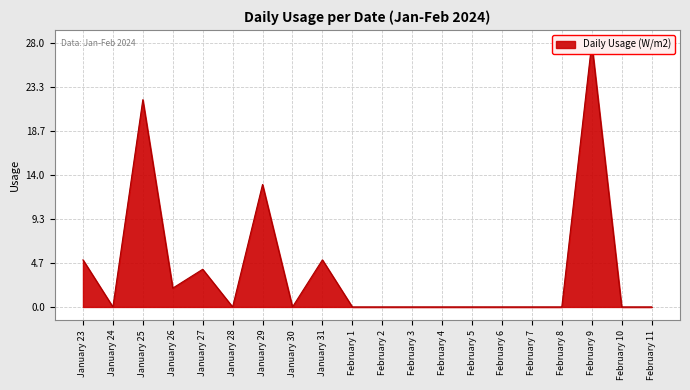

Between January 28 and February 6, which is larger?

January 28